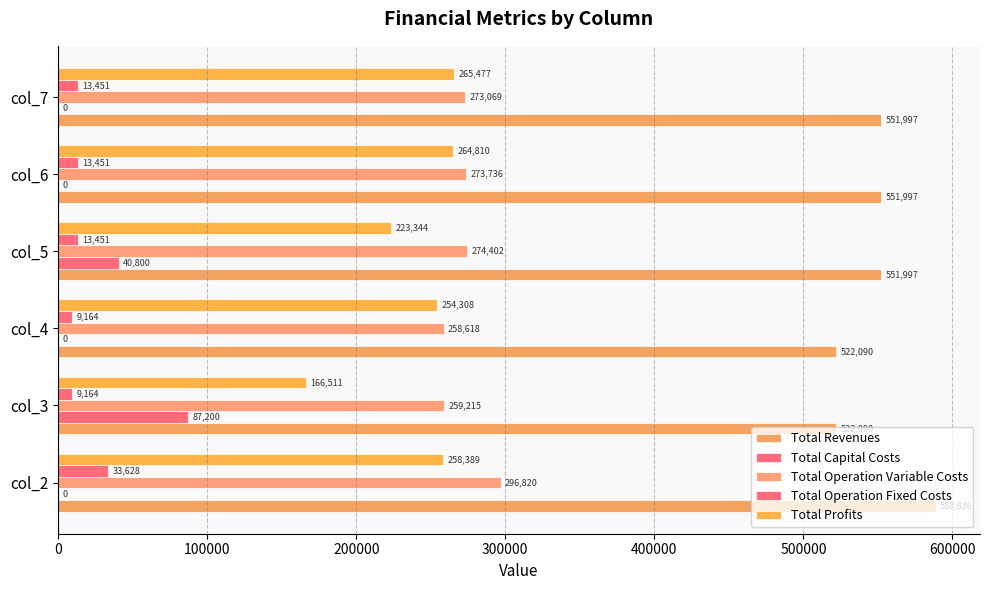

Which series has the widest spread of values?

Total Profits